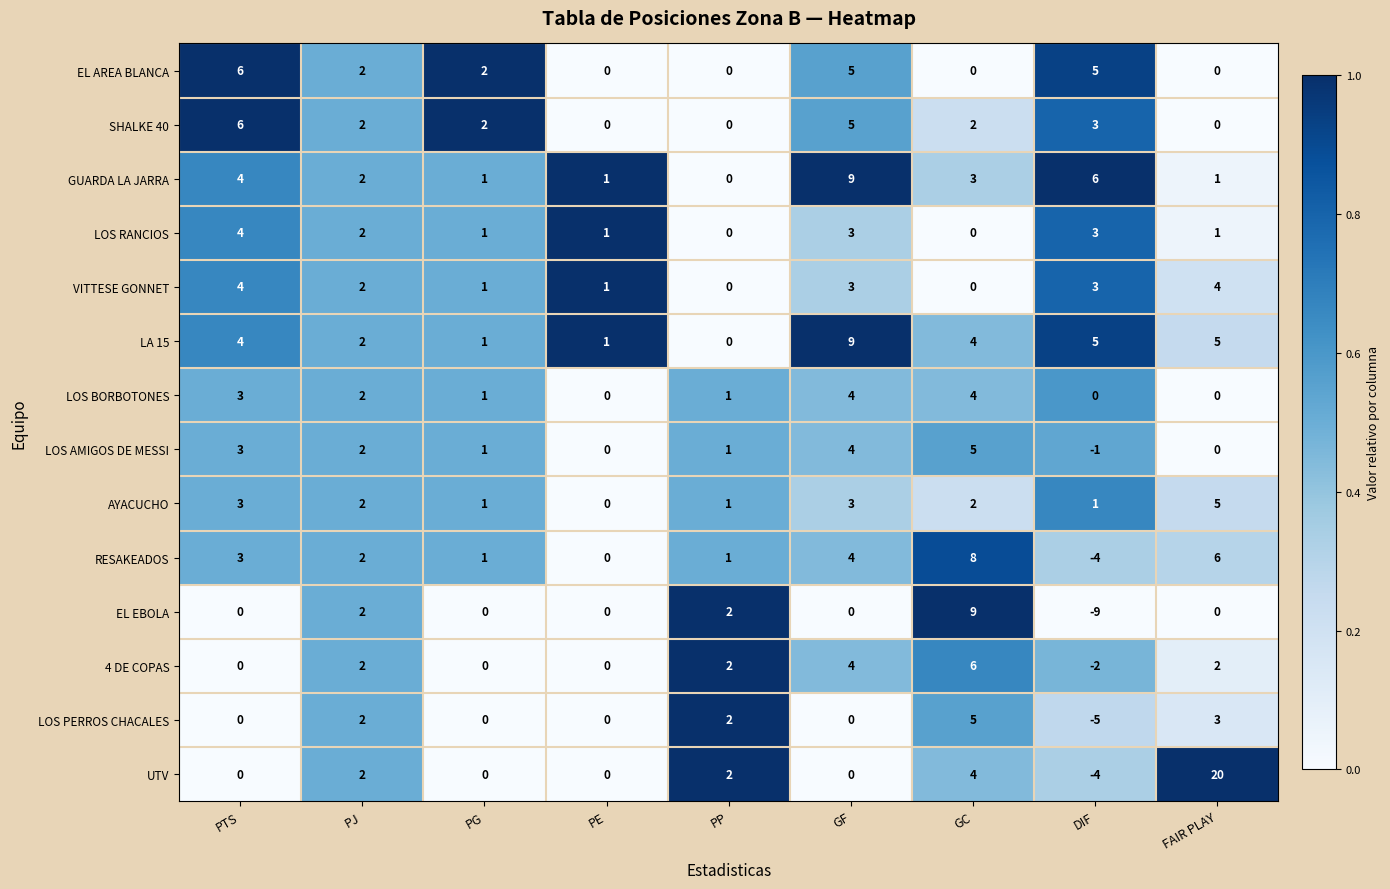

Which series has the largest range (max minus min)?

UTV